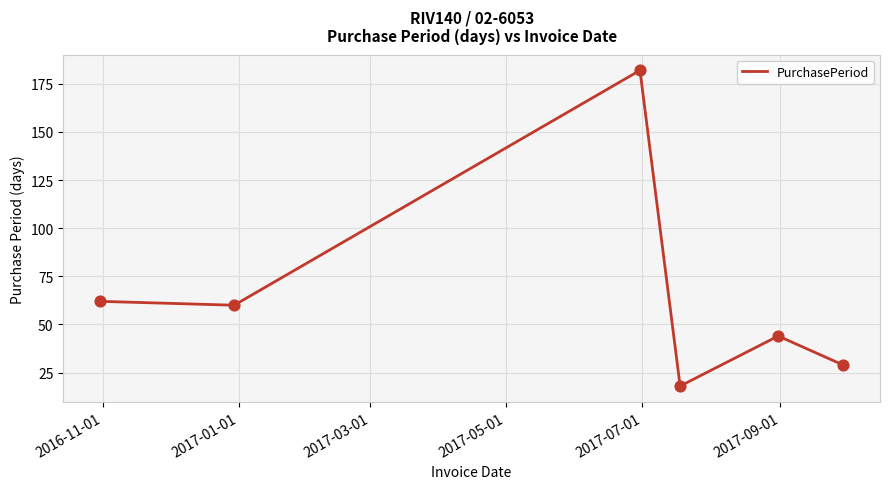

What is the difference between the second highest and second lowest values?

33